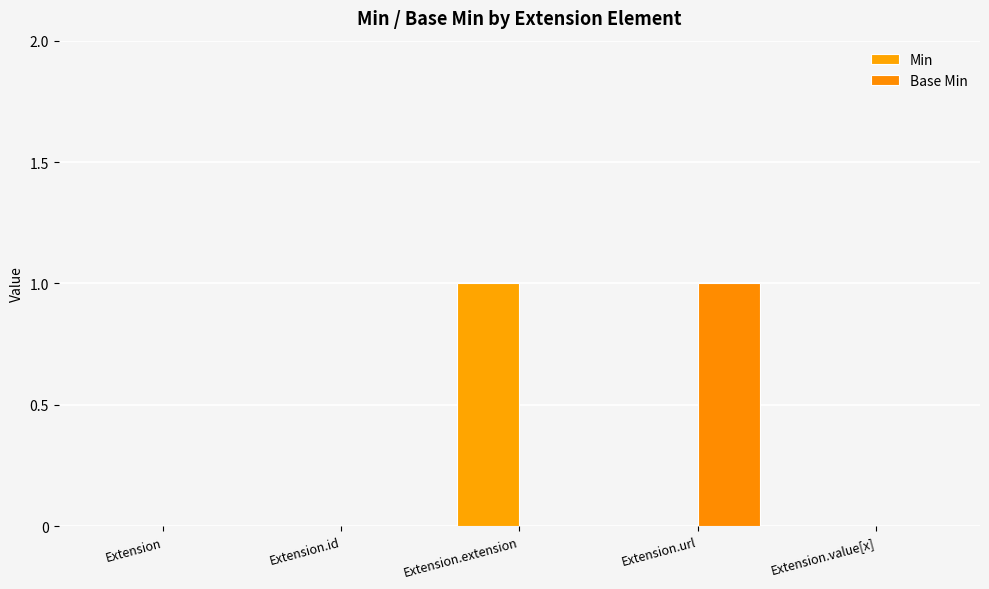

Are the bars horizontal?

No